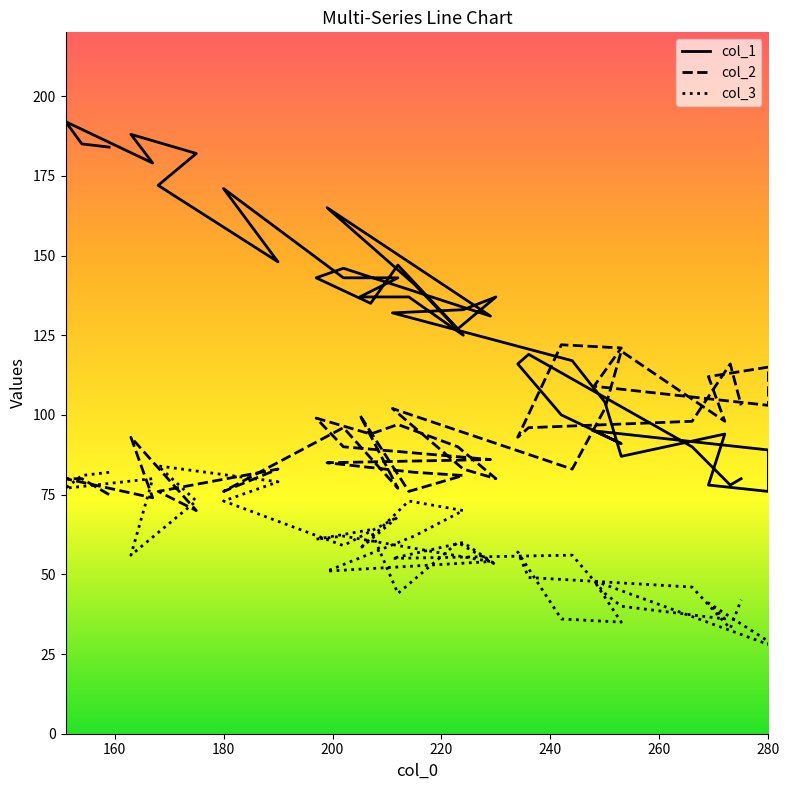

Where is col_1 nearest to the value 134?

207